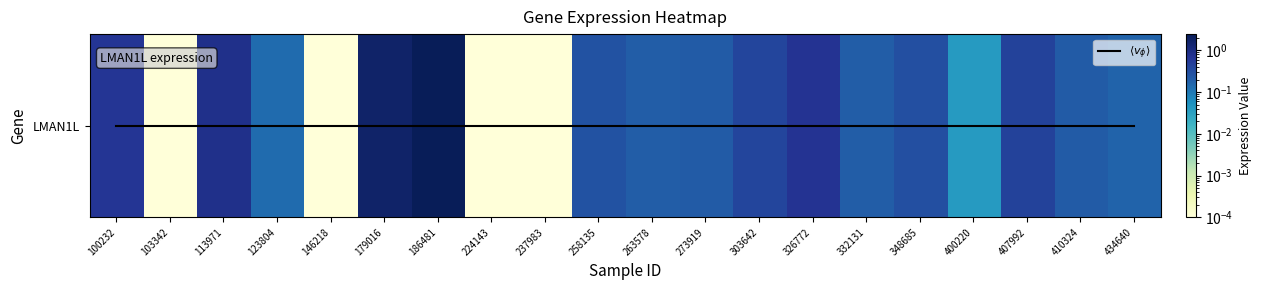

How many data points does each series have?

20